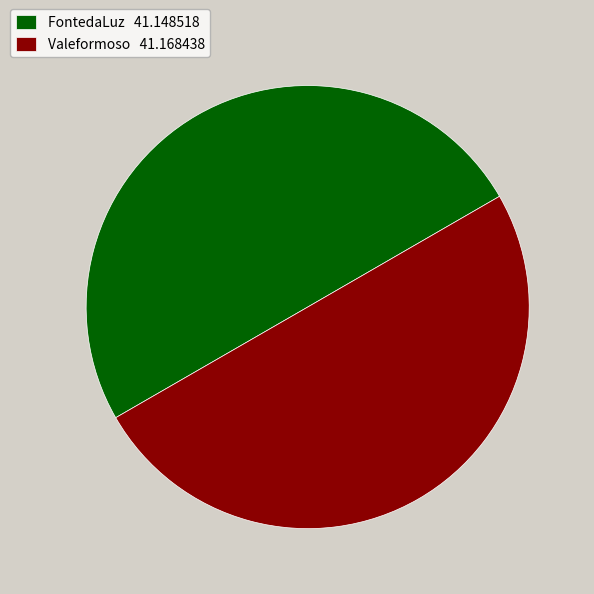

Combined, do Valeformoso 41.168438 and FontedaLuz 41.148518 account for over 50%?

Yes